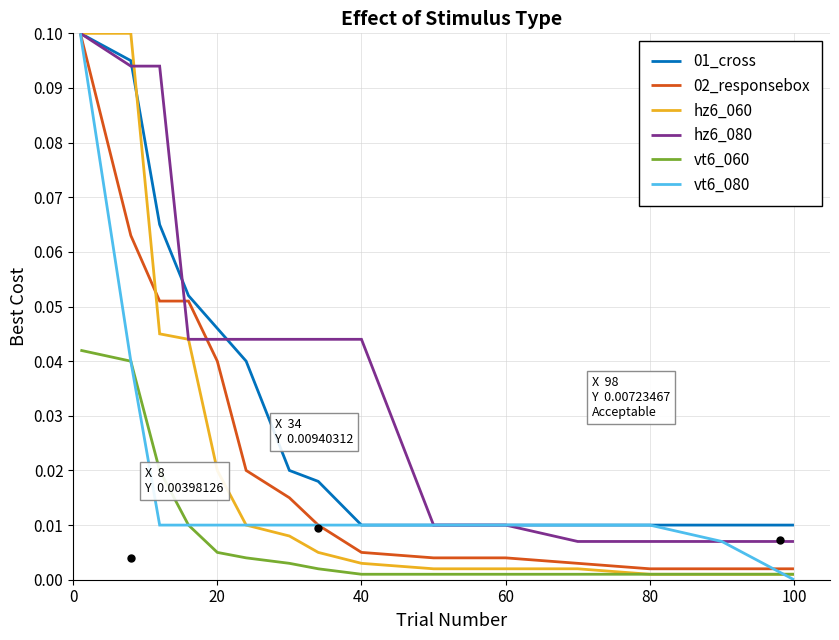

Which series has the largest total across all categories?

hz6_080